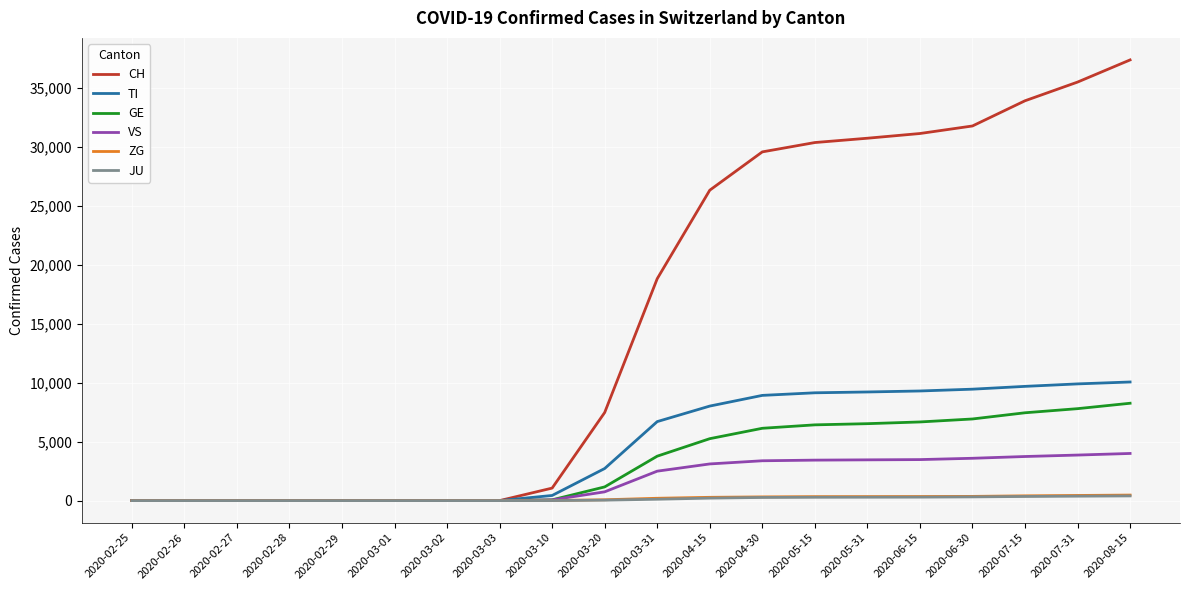

The GE series shows 5550 at 2020-03-02. True or false?

False